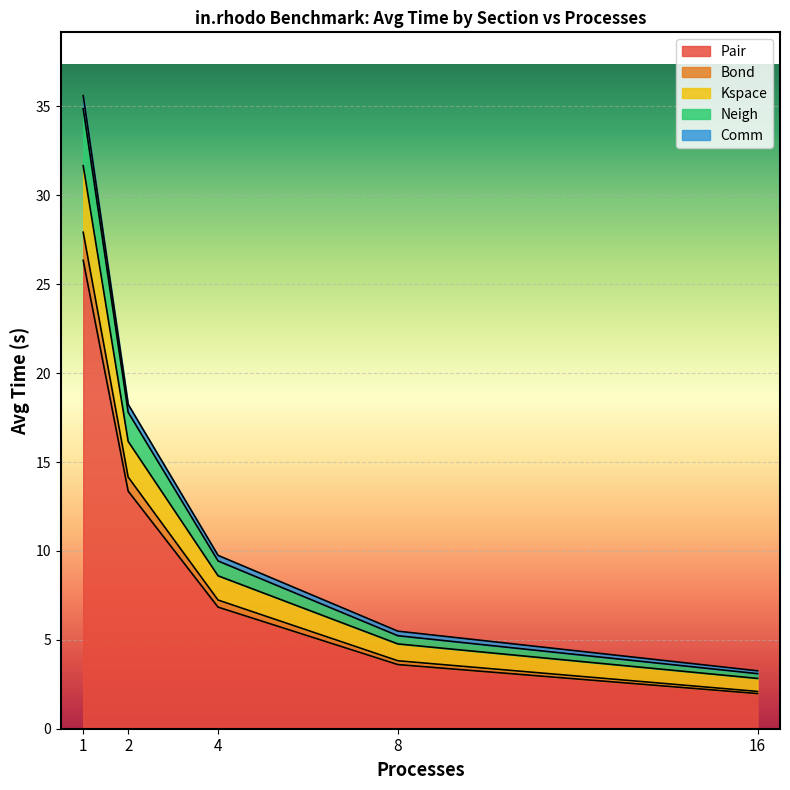

What is the minimum value for Pair?

2.0